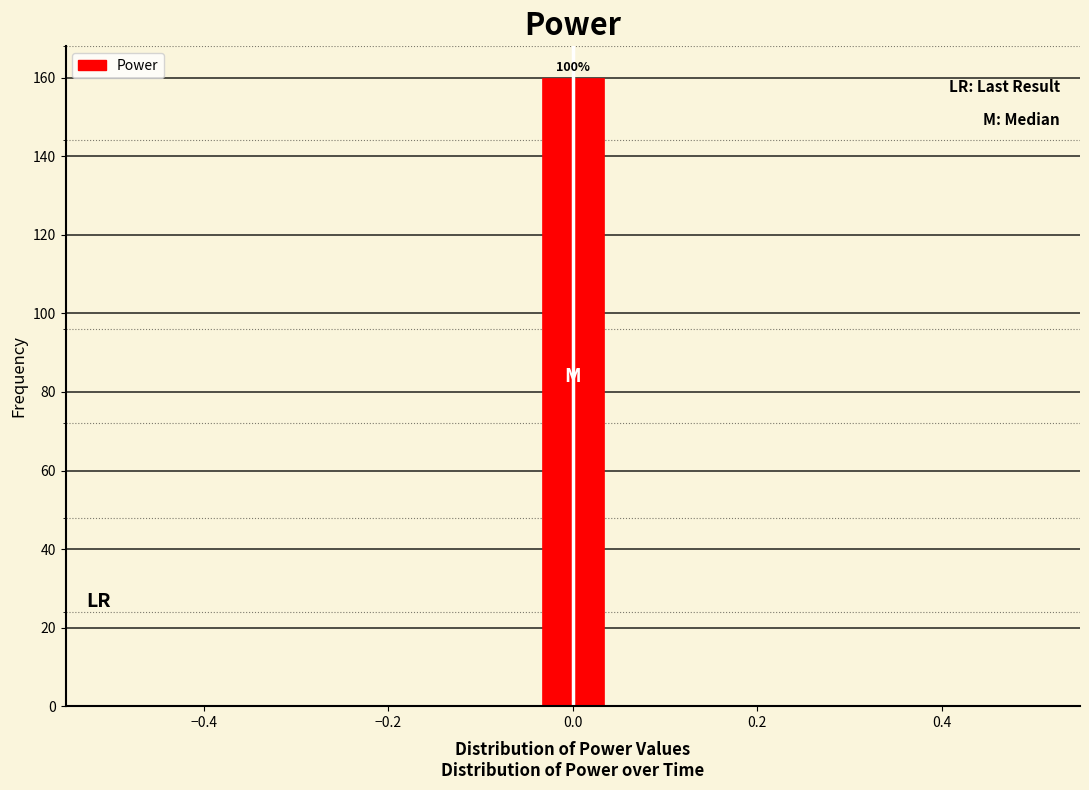

Read against the x-axis, roughly where is the centre of the tallest bar?

0.00